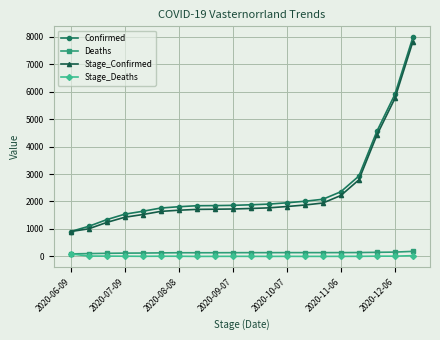

Which series has the largest range (max minus min)?

Confirmed